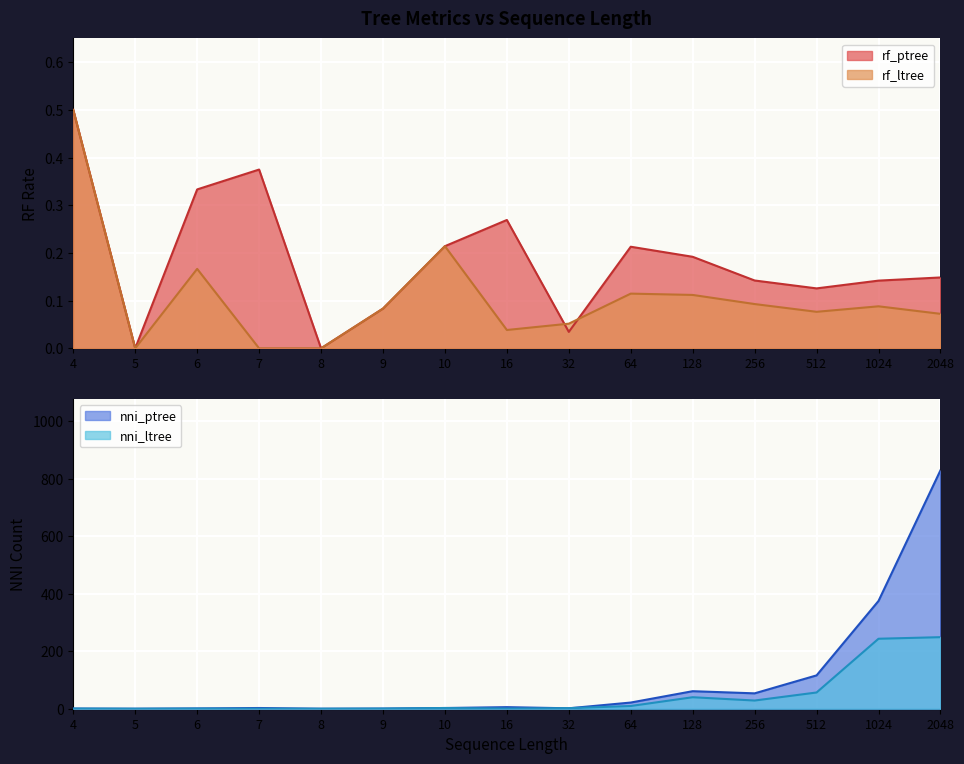

At which category is the sum across all series the highest?

2048